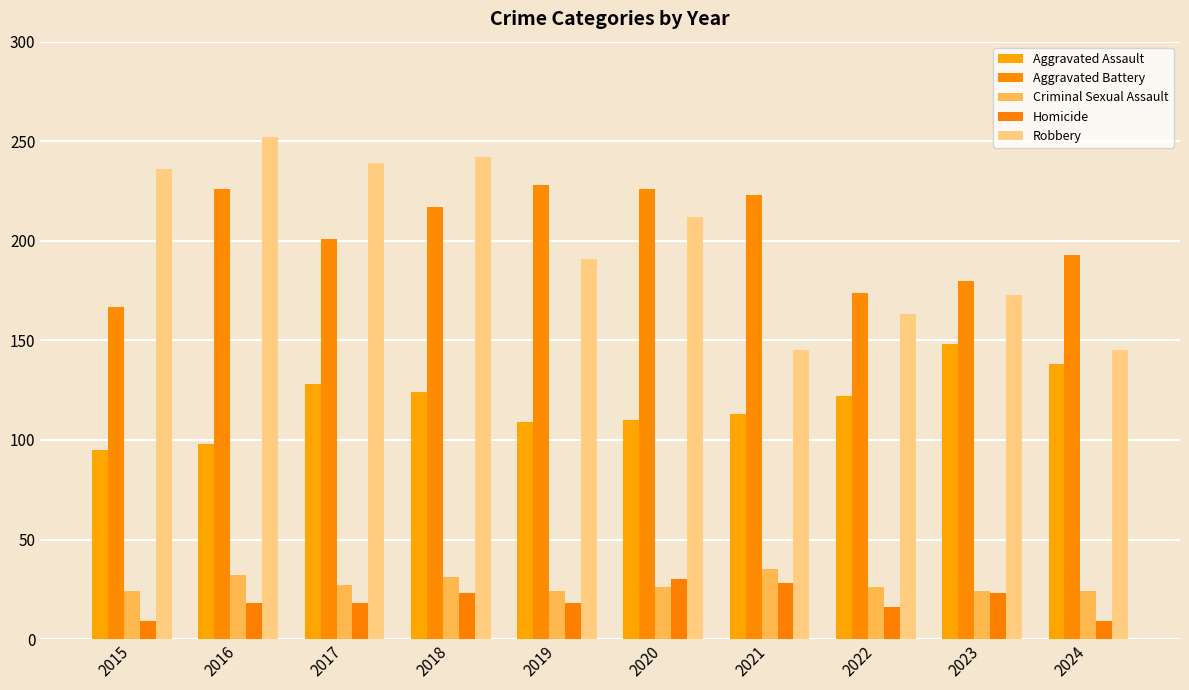

Rank the series by their maximum value, from highest to lowest.

Robbery, Aggravated Battery, Aggravated Assault, Criminal Sexual Assault, Homicide